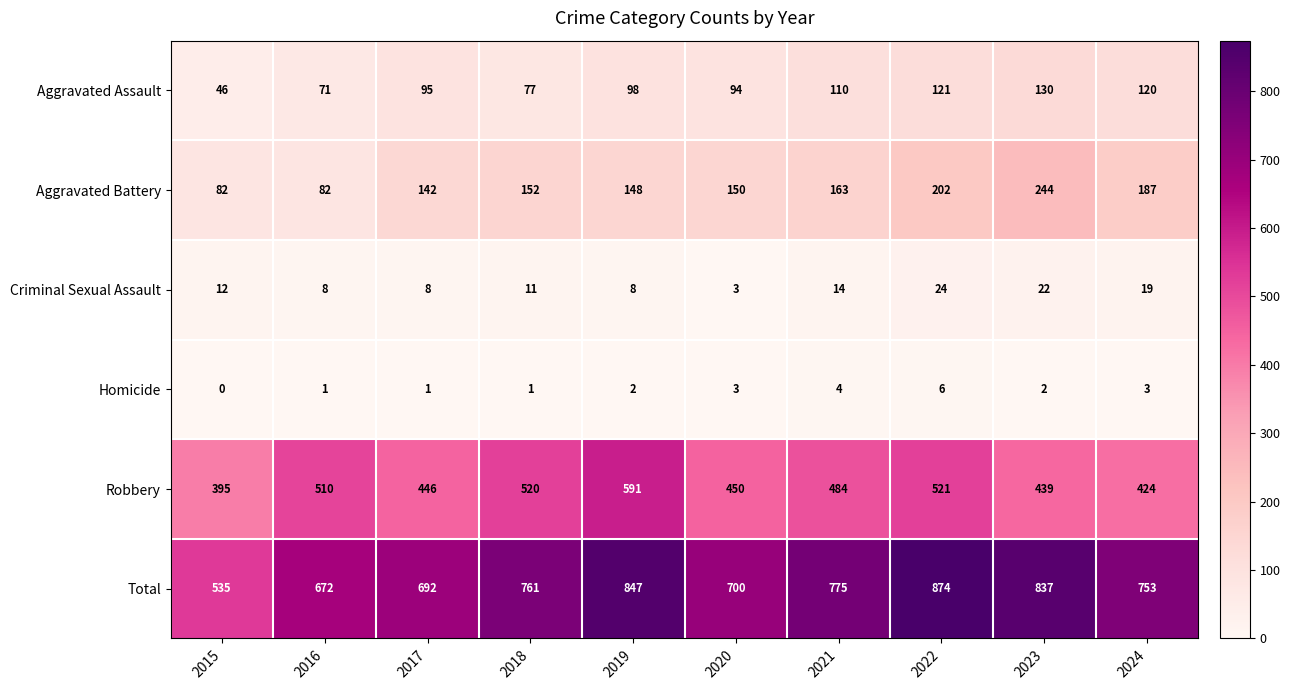

Count the Criminal Sexual Assault values in the range 8 to 19.

7